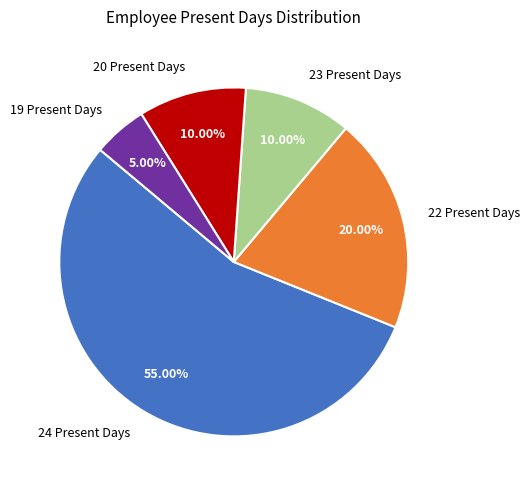

What is the largest slice in the pie chart?

24 Present Days